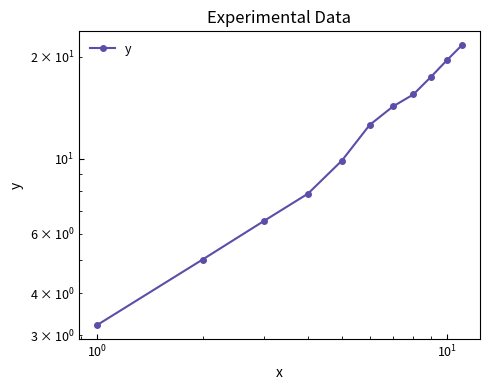

True or false: there are more than 0 points higher than both neighbors.

False